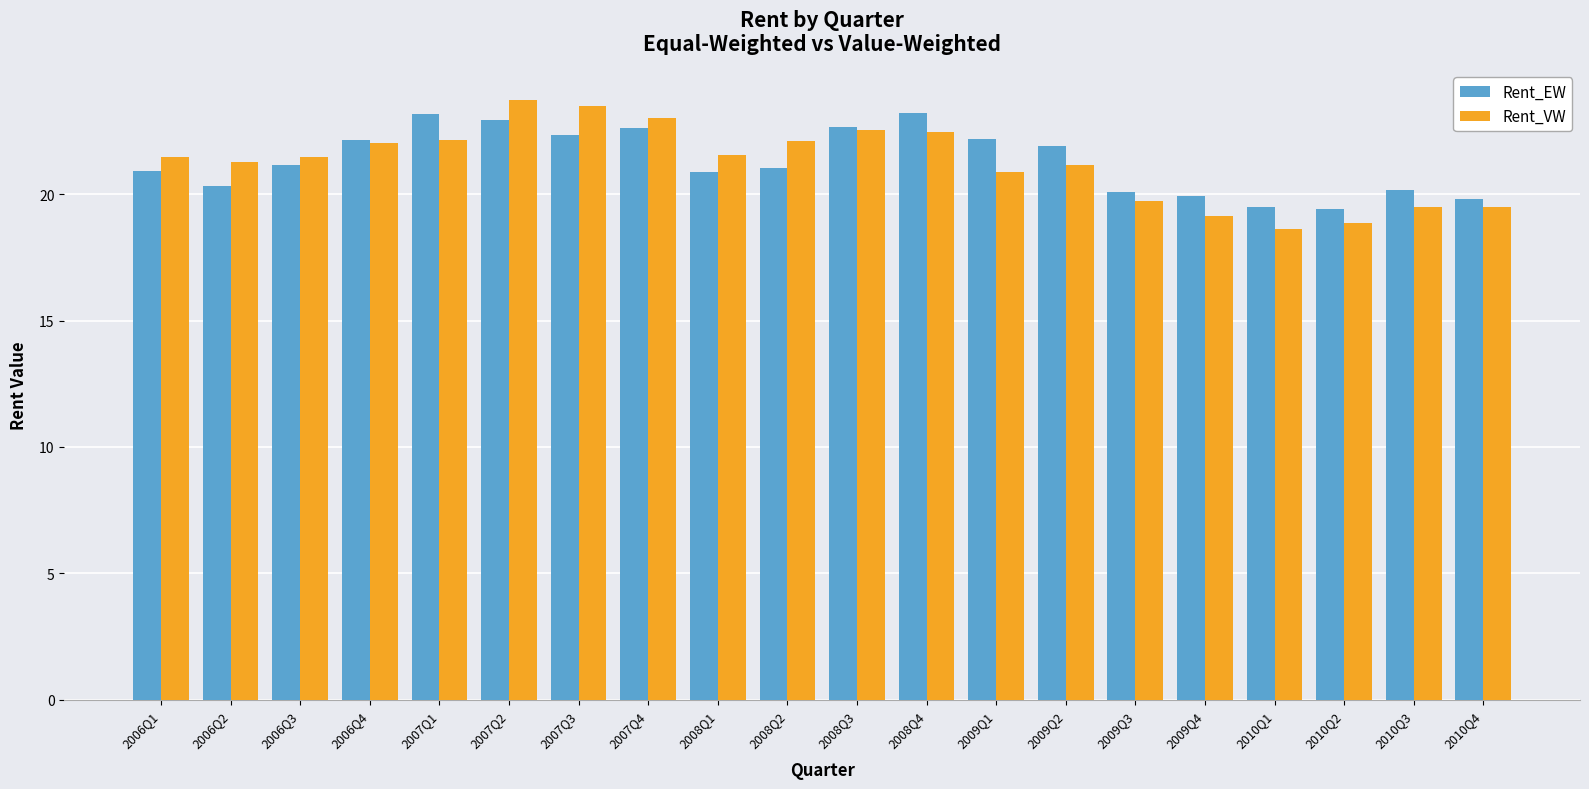

What is the difference between the second highest and second lowest values in the Rent_EW series?

3.7